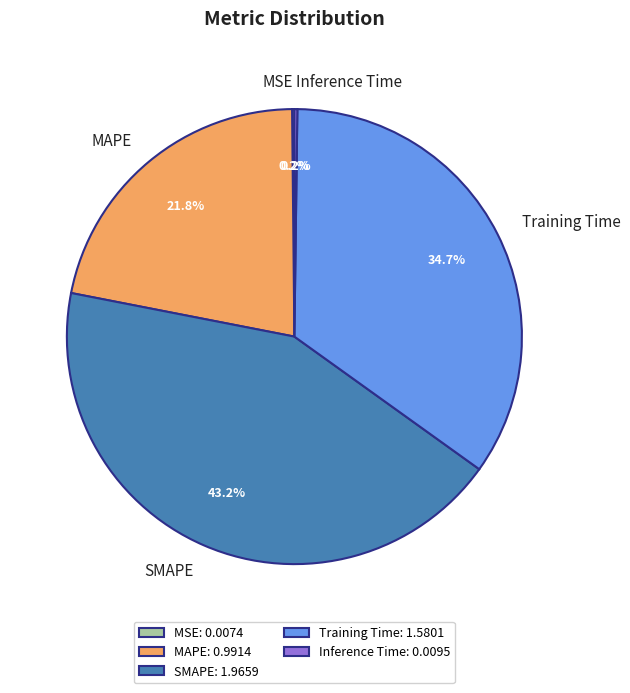

Do SMAPE and MAPE together represent more than half of the pie?

Yes